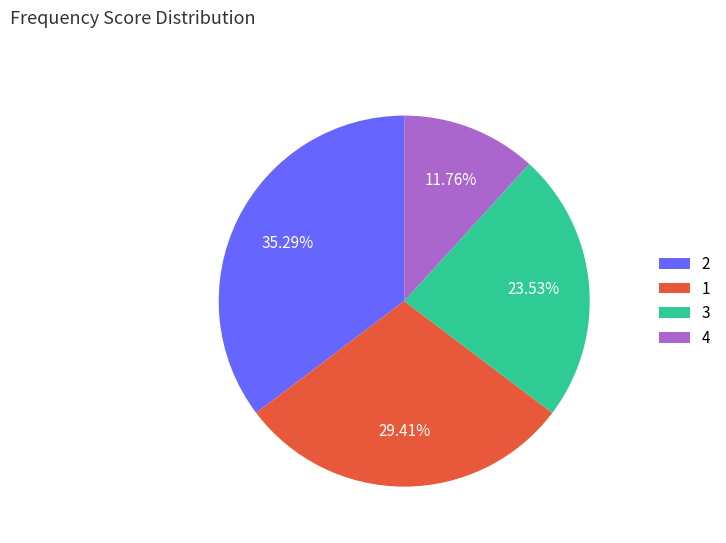

What is the smallest slice in the pie chart?

4